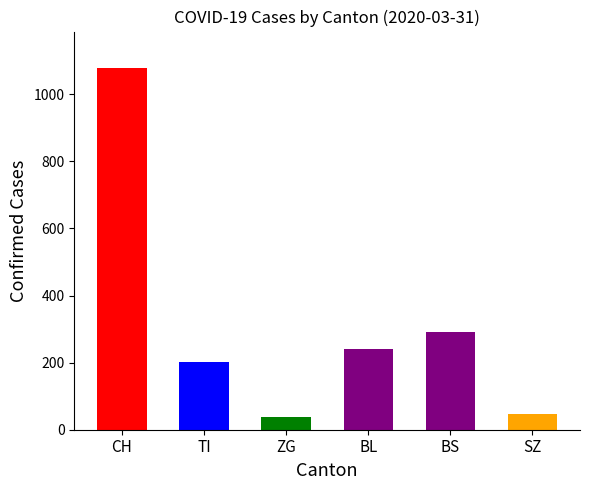

The value at ZG is 39. True or false?

True